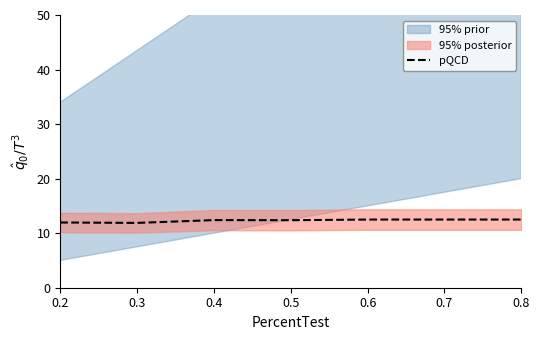

Rank the categories by value from highest to lowest.

0.6, 0.7, 0.8, 0.4, 0.5, 0.2, 0.3